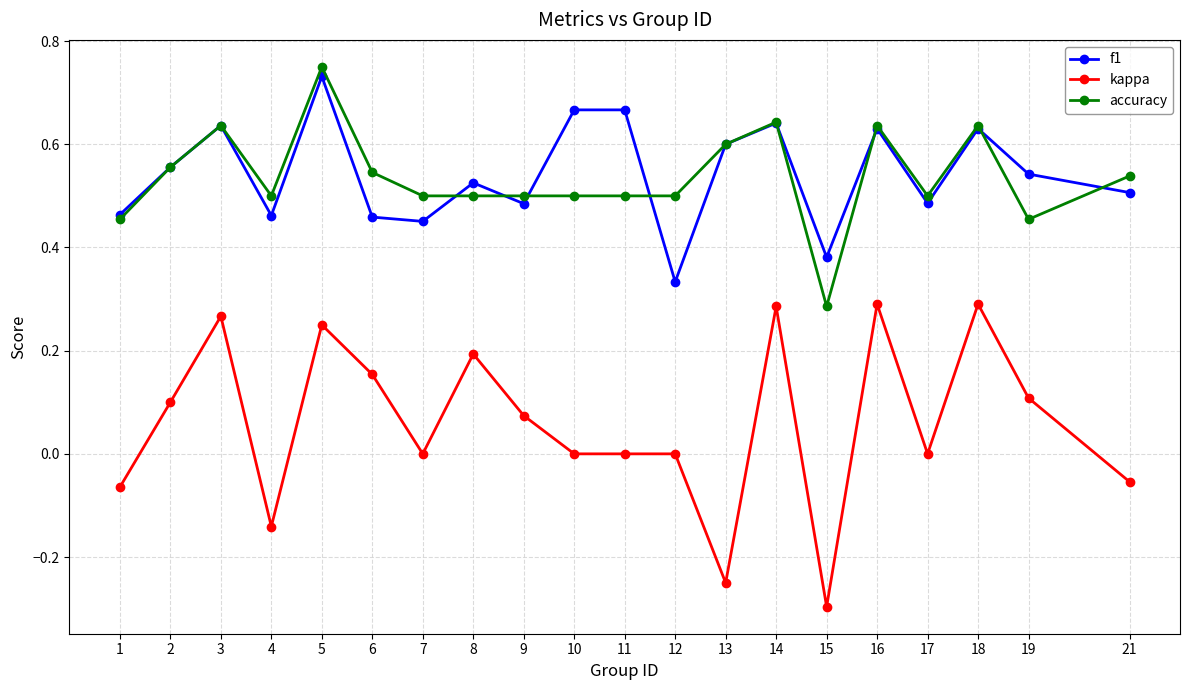

Count the number of data series in this chart.

3